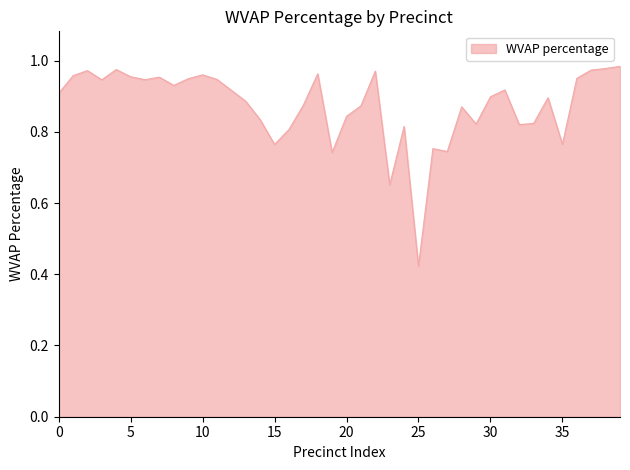

What is the difference between the maximum and minimum values?

0.6